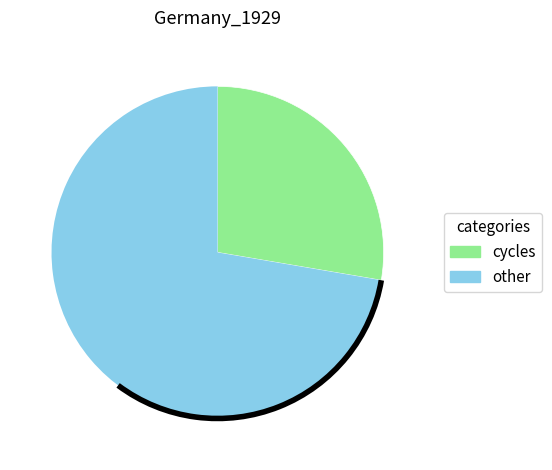

Which has a higher value, other or cycles?

other